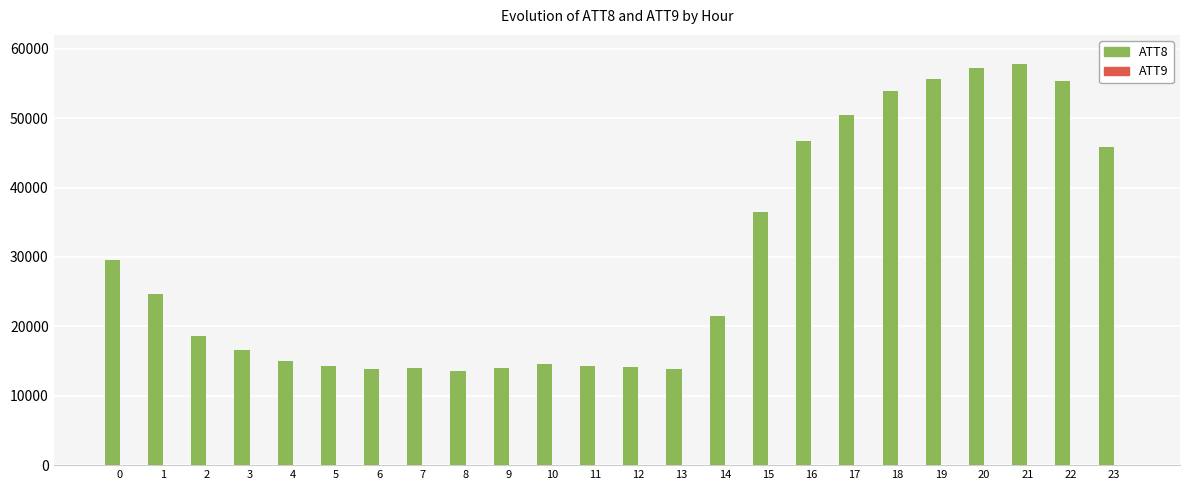

Which series has the largest total across all categories?

ATT8